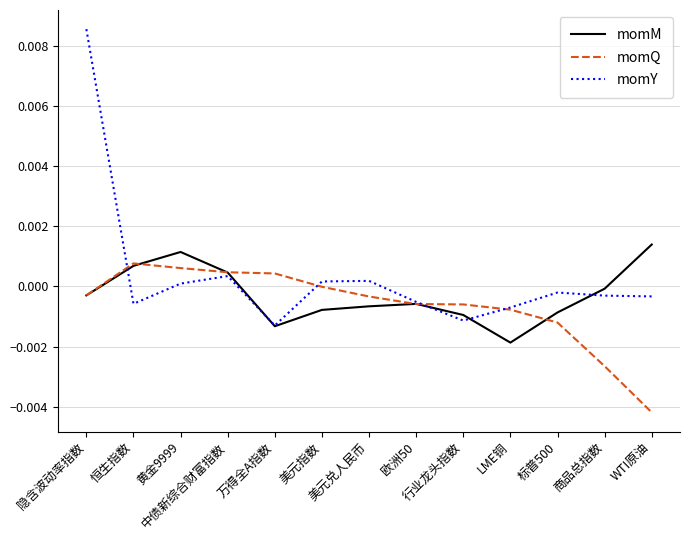

Which series has the largest total across all categories?

momY